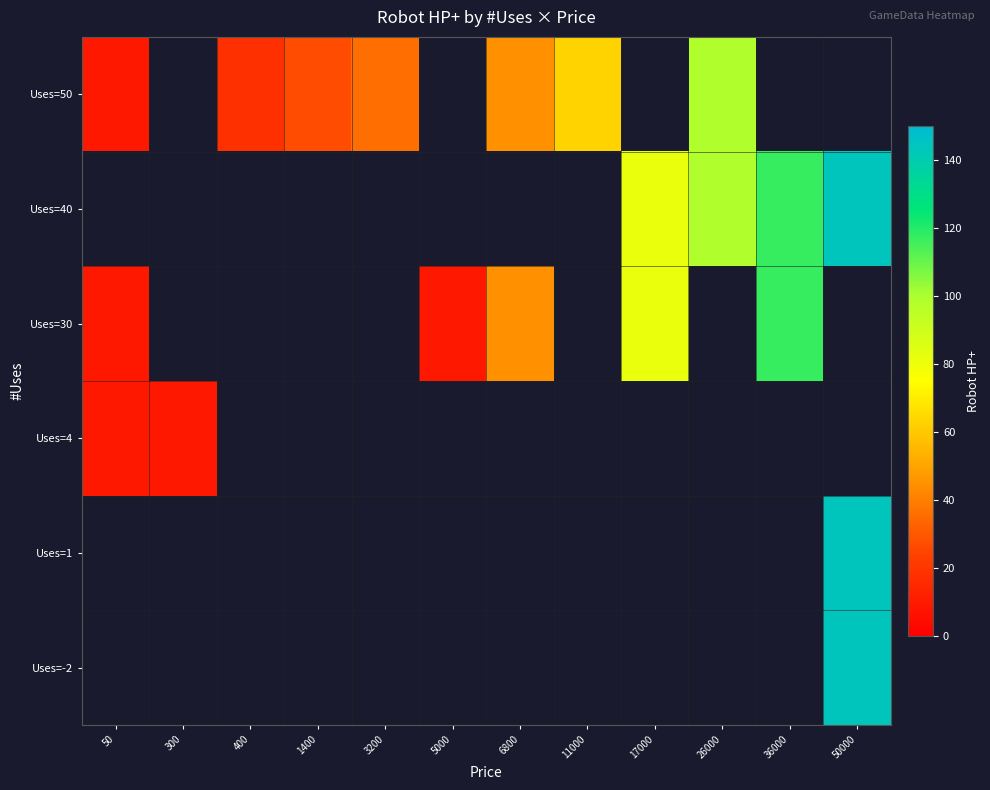

The value of Uses=50 at 11000 is 91.4. True or false?

False